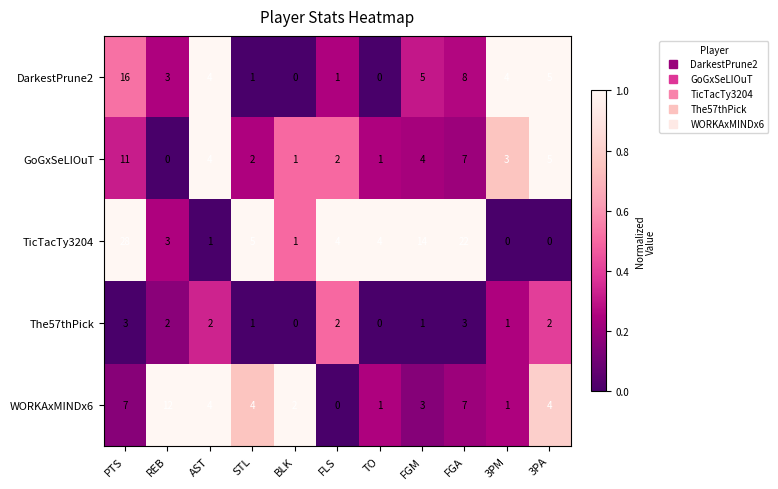

What is the average value of the DarkestPrune2 series?

4